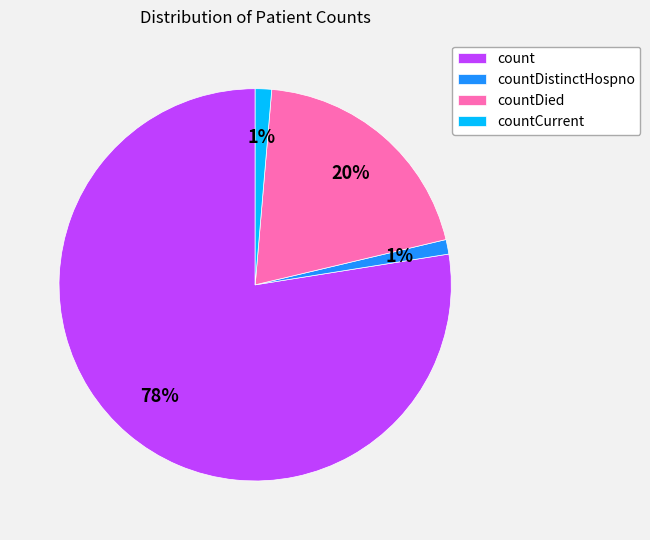

Which category has the biggest portion of the pie?

count